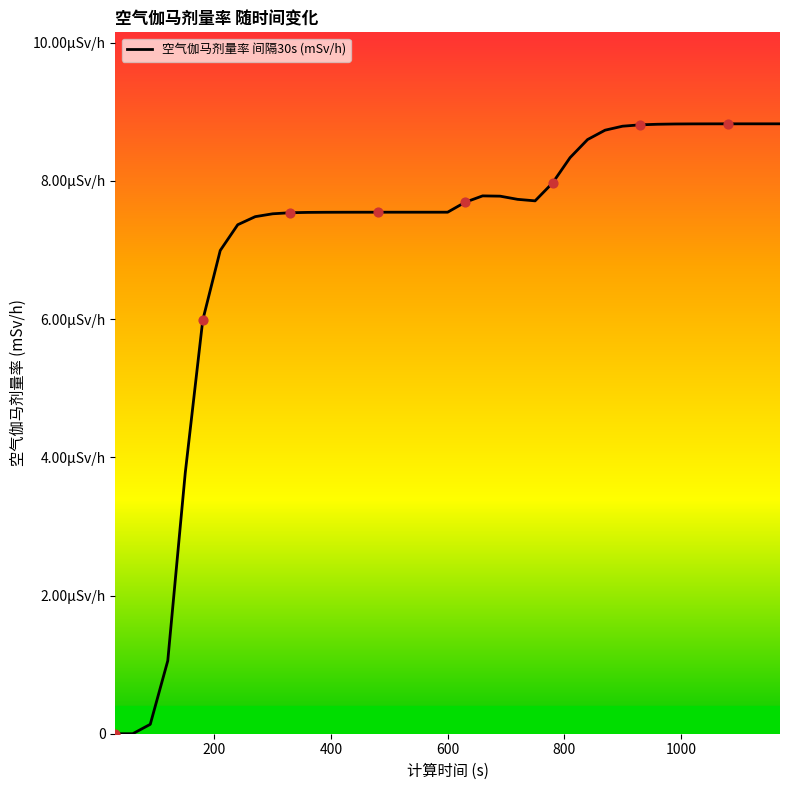

Which has a higher value, 420 or 540?

540